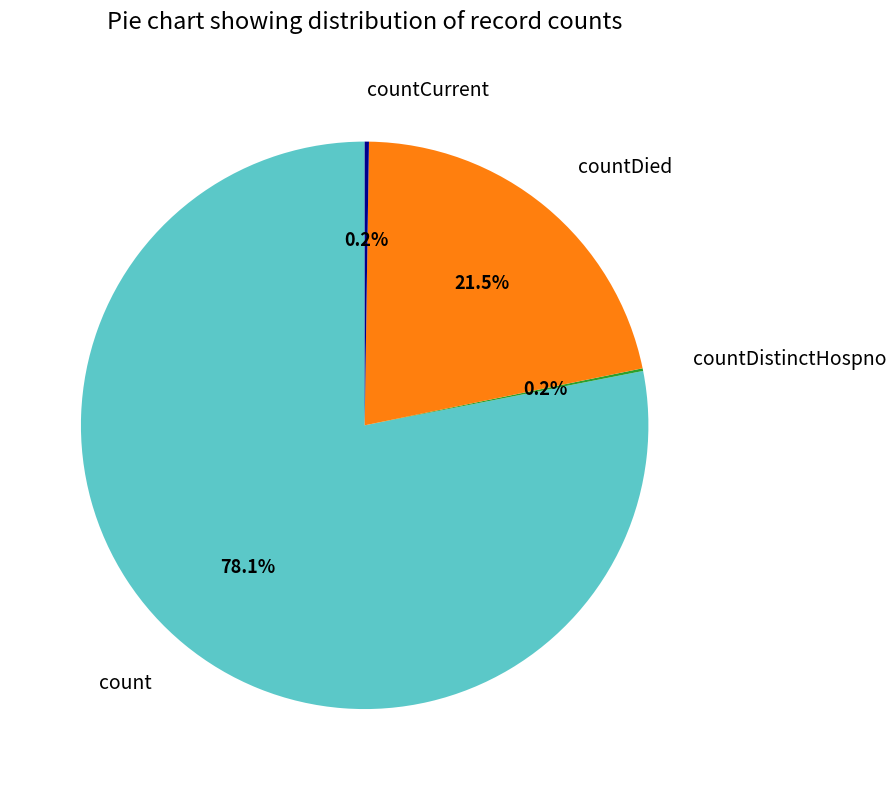

What is the ratio of the value at countDied to the value at count?

0.3